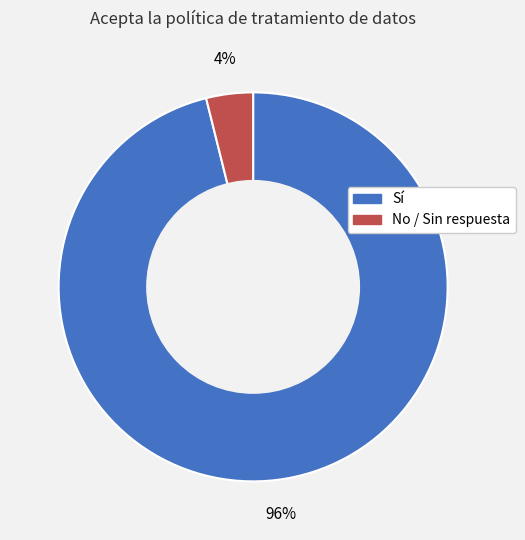

Count the number of slices in the pie.

2